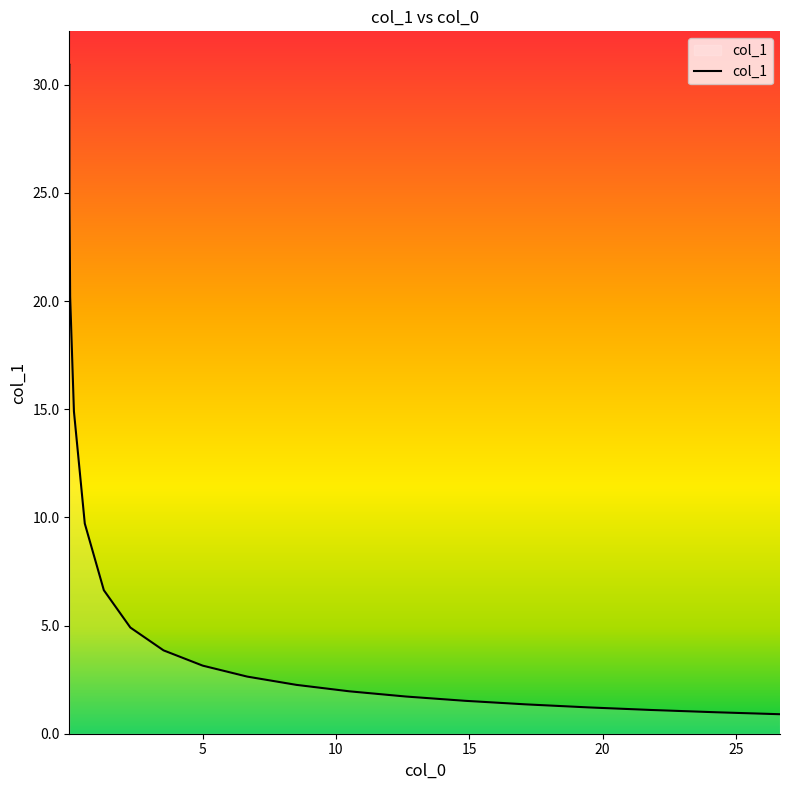

How many values are below 3?

10